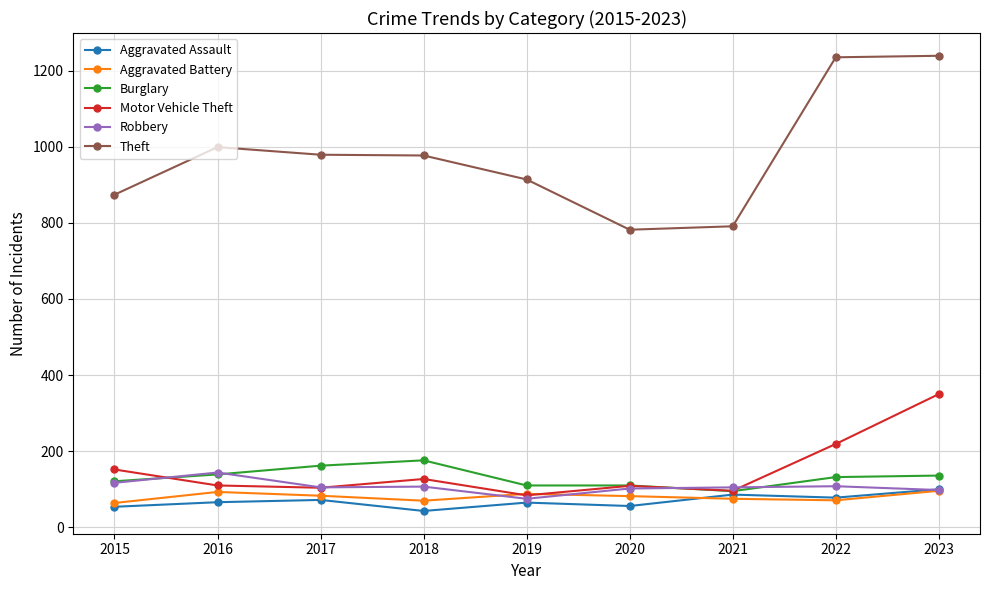

What are all the series names shown in the legend?

Aggravated Assault, Aggravated Battery, Burglary, Motor Vehicle Theft, Robbery, Theft